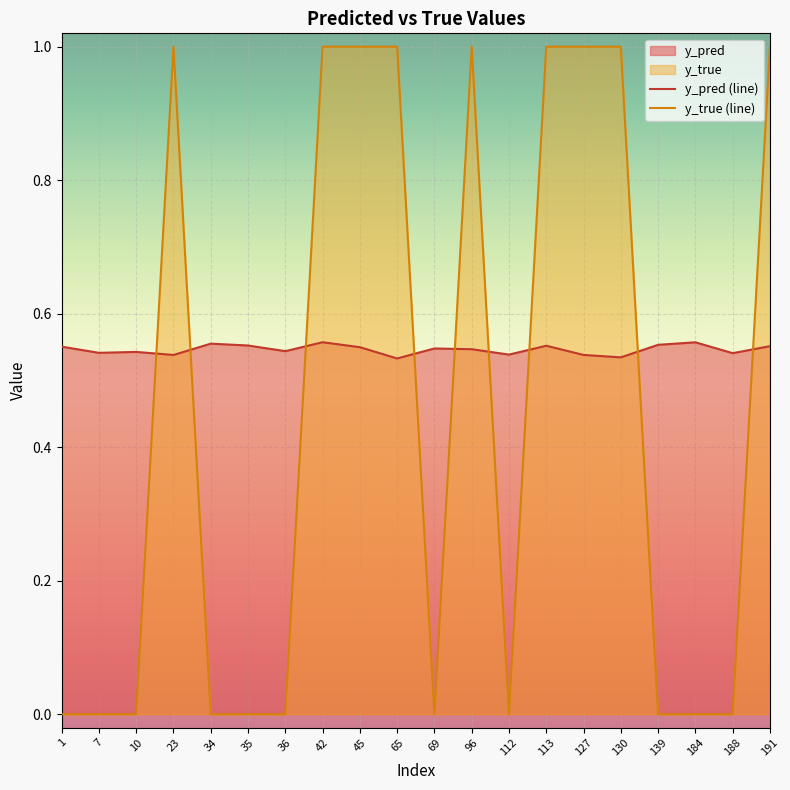

How many lines are shown in the chart?

2